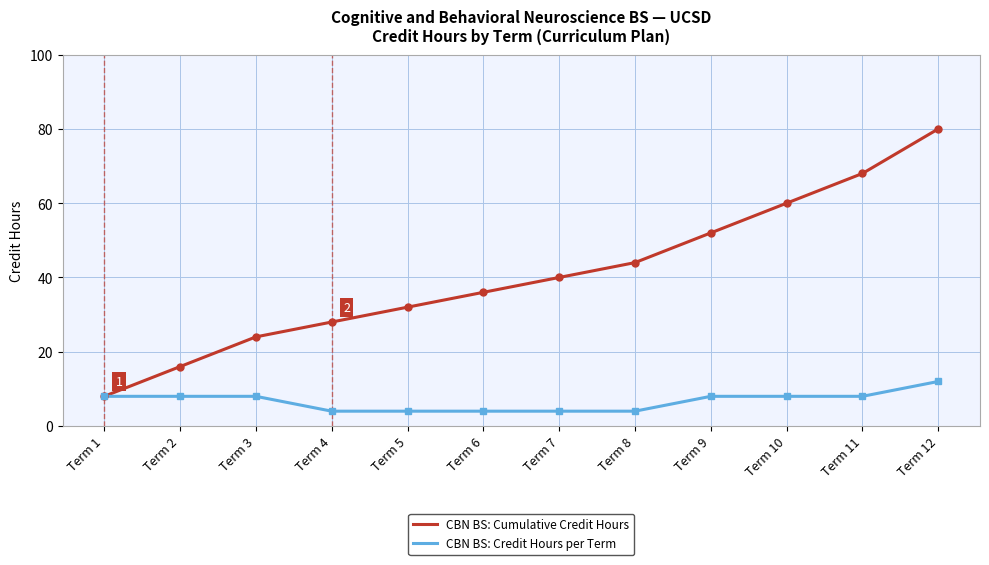

Rank the series by their average value, from highest to lowest.

CBN BS: Cumulative Credit Hours, CBN BS: Credit Hours per Term